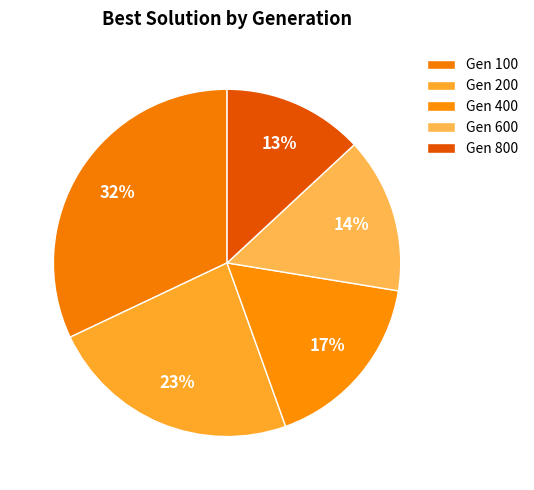

Is there any slice that represents more than half of the pie?

No